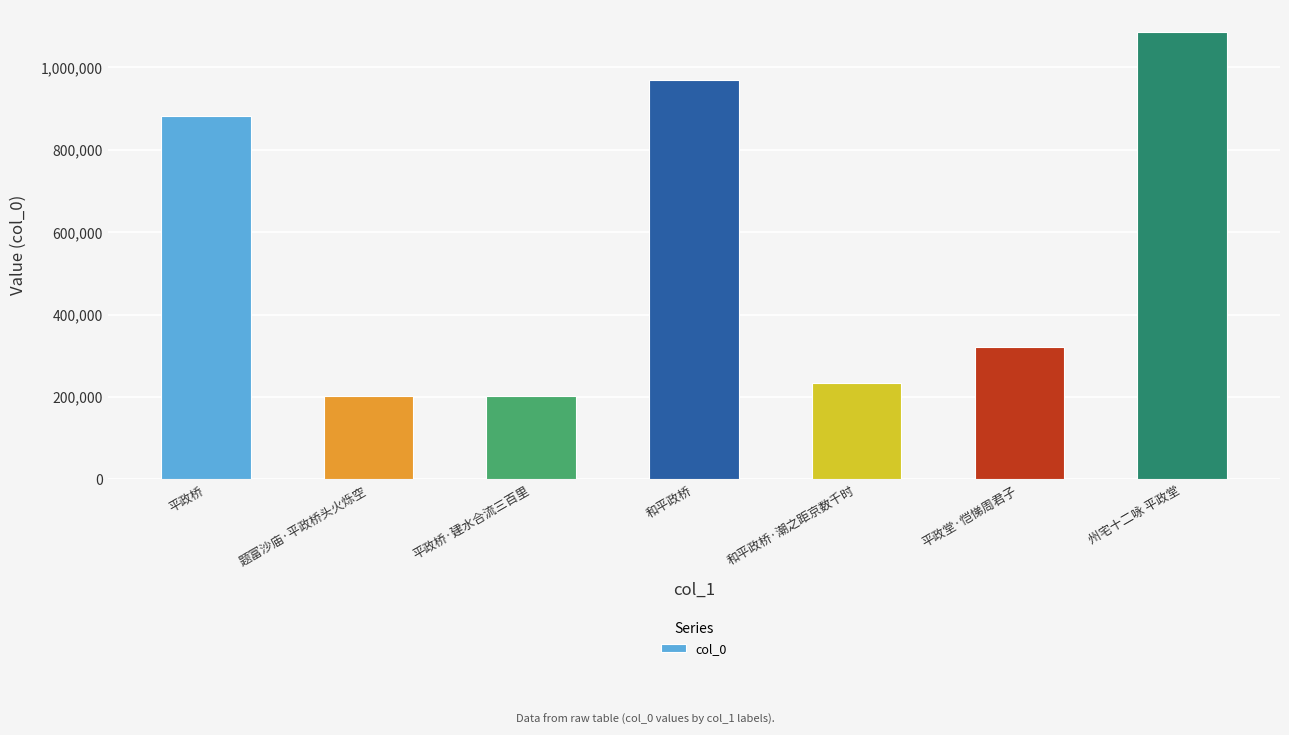

What is the label of the 5th bar from the left?

和平政桥·潮之距京数千时